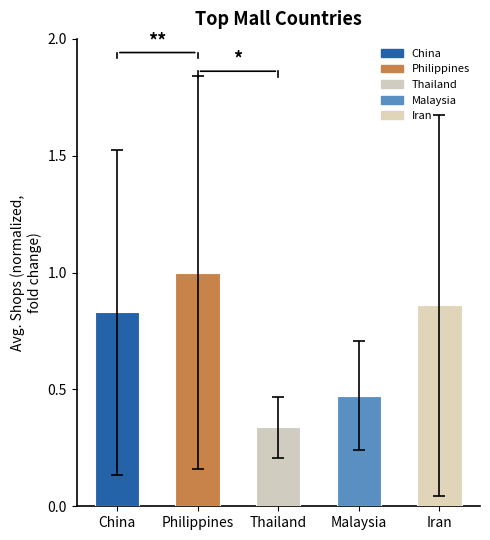

At which label is the value closest to 0?

Thailand